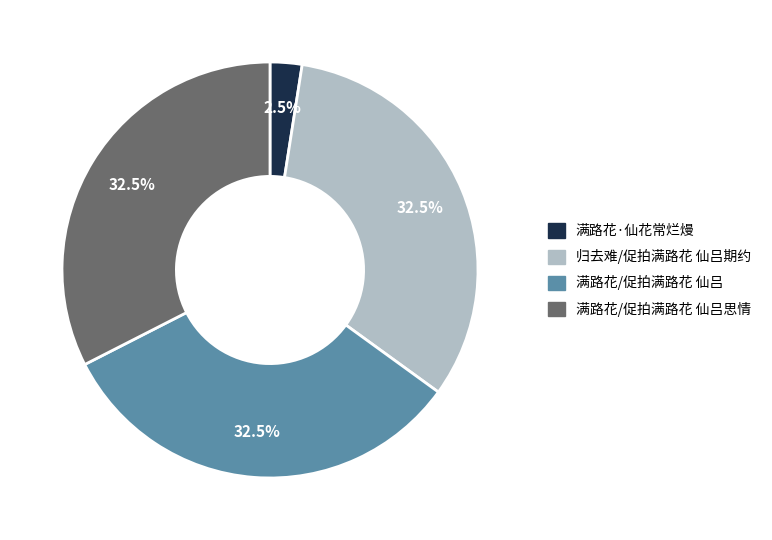

How many slices are in this pie chart?

4